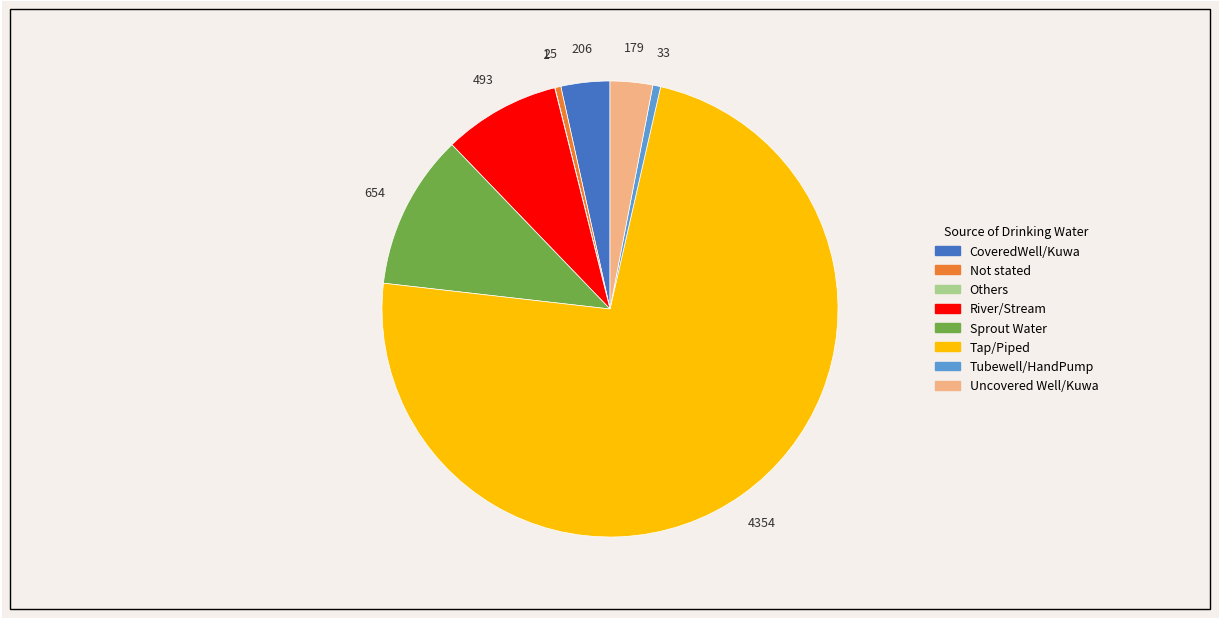

Do River/Stream and Tubewell/HandPump together represent more than half of the pie?

No